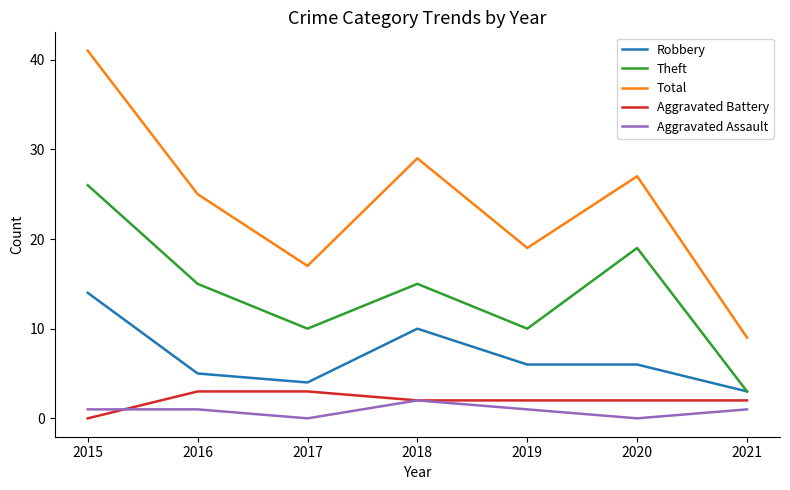

True or false: Robbery and Total intersect in this chart.

False